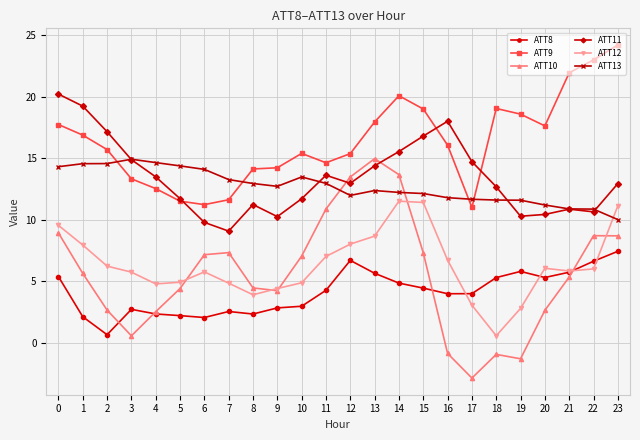

Between 4 and 9, which series saw the biggest shift?

ATT11